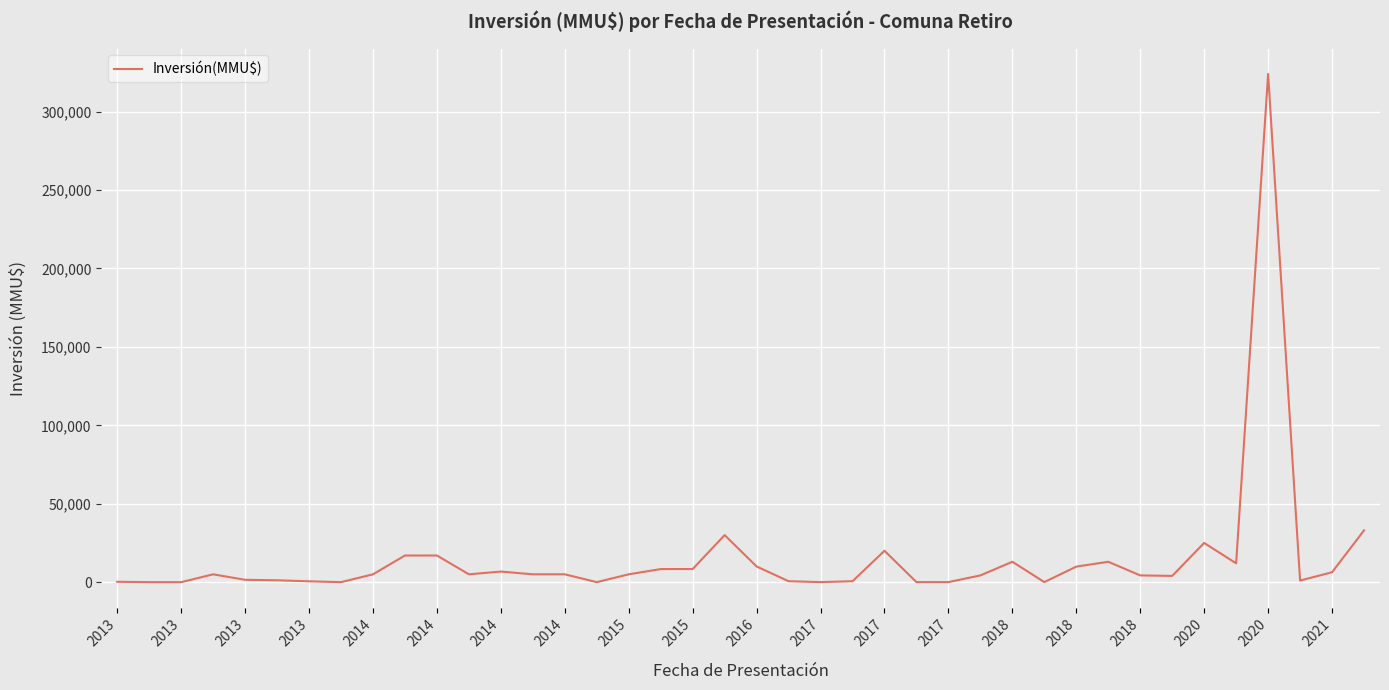

How many categories are shown in the chart?

40